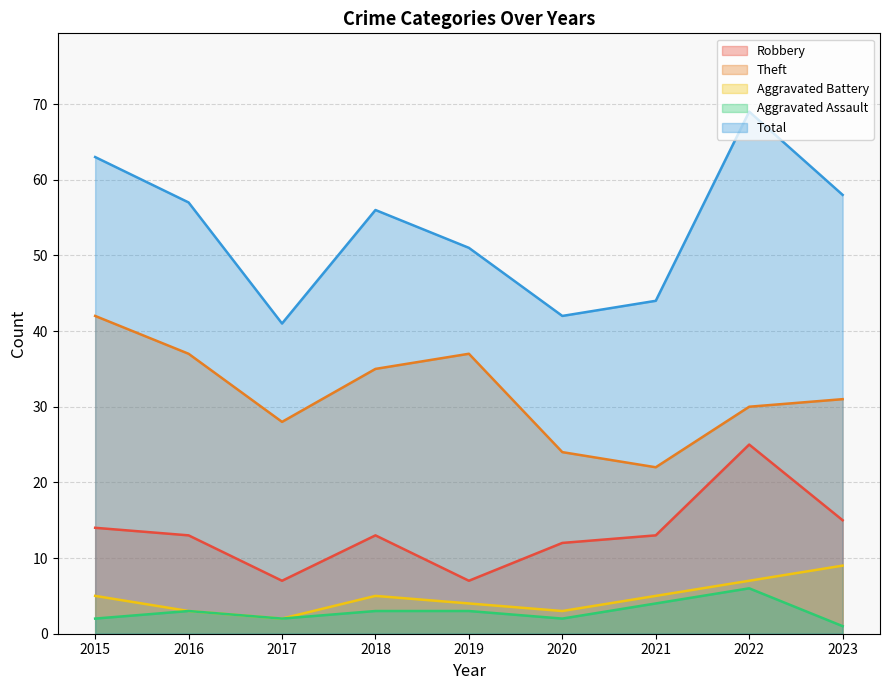

Reading left to right, extract all data points from this chart.

Robbery: 2015=14	2016=13	2017=7	2018=13	2019=7	2020=12	2021=13	2022=25	2023=15
Theft: 2015=42	2016=37	2017=28	2018=35	2019=37	2020=24	2021=22	2022=30	2023=31
Aggravated Battery: 2015=5	2016=3	2017=2	2018=5	2019=4	2020=3	2021=5	2022=7	2023=9
Aggravated Assault: 2015=2	2016=3	2017=2	2018=3	2019=3	2020=2	2021=4	2022=6	2023=1
Total: 2015=63	2016=57	2017=41	2018=56	2019=51	2020=42	2021=44	2022=69	2023=58